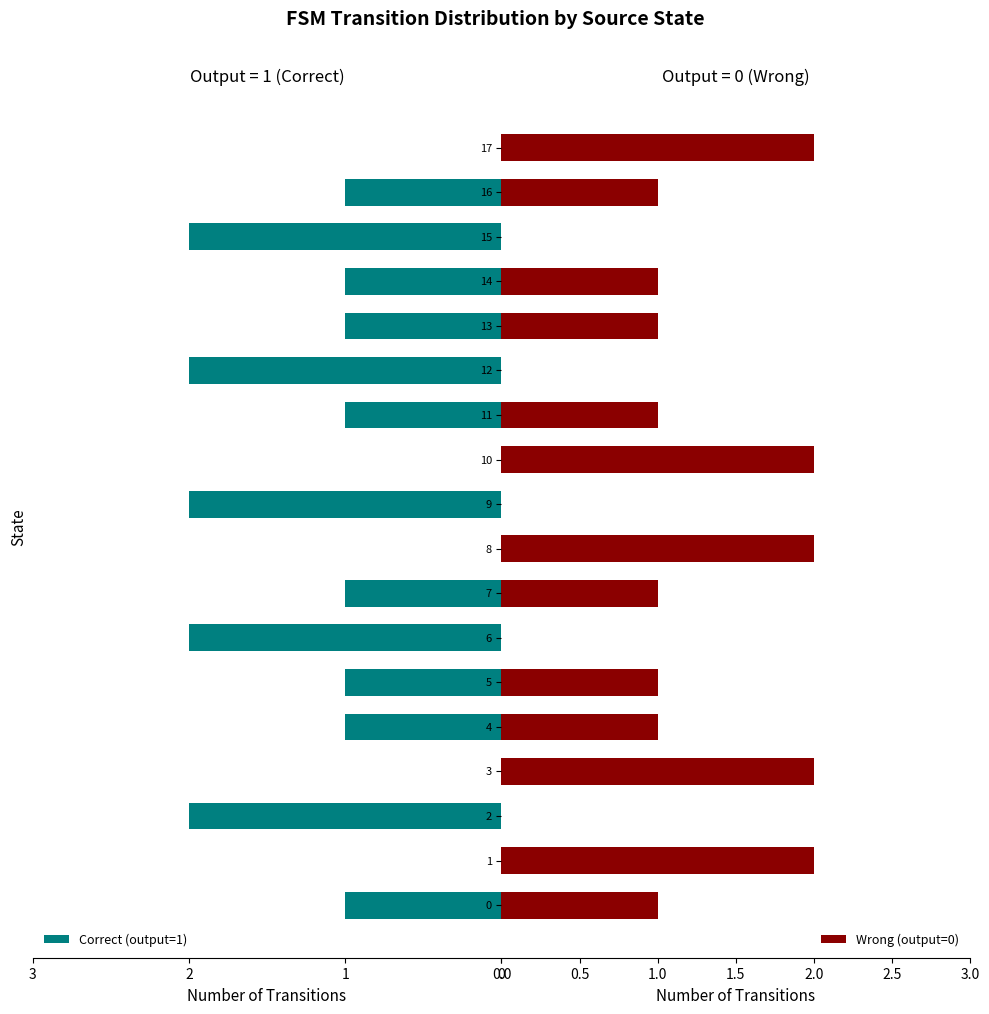

Reading right to left, transcribe all the data shown in this chart.

Correct (output=1): 0	-1	-2	-1	-1	-2	-1	0	-2	0	-1	-2	-1	-1	0	-2	0	-1
Wrong (output=0): 2	1	0	1	1	0	1	2	0	2	1	0	1	1	2	0	2	1